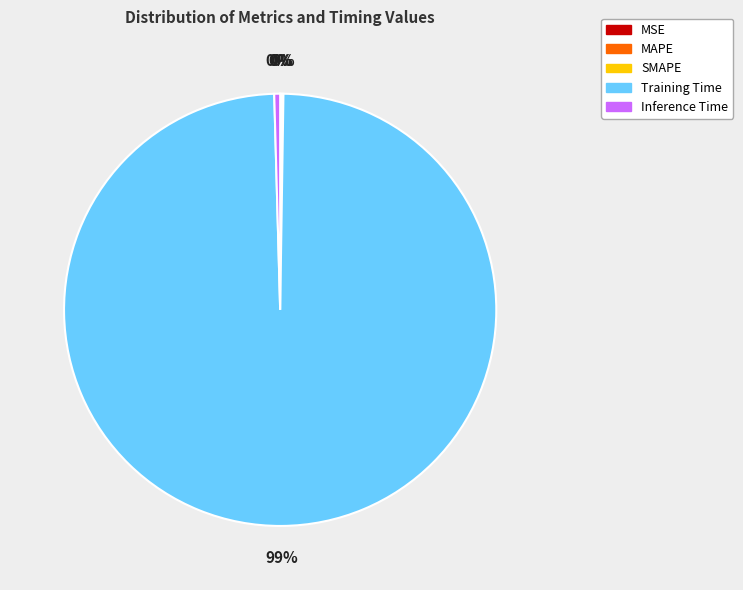

Which slice represents more than half of the pie?

Training Time